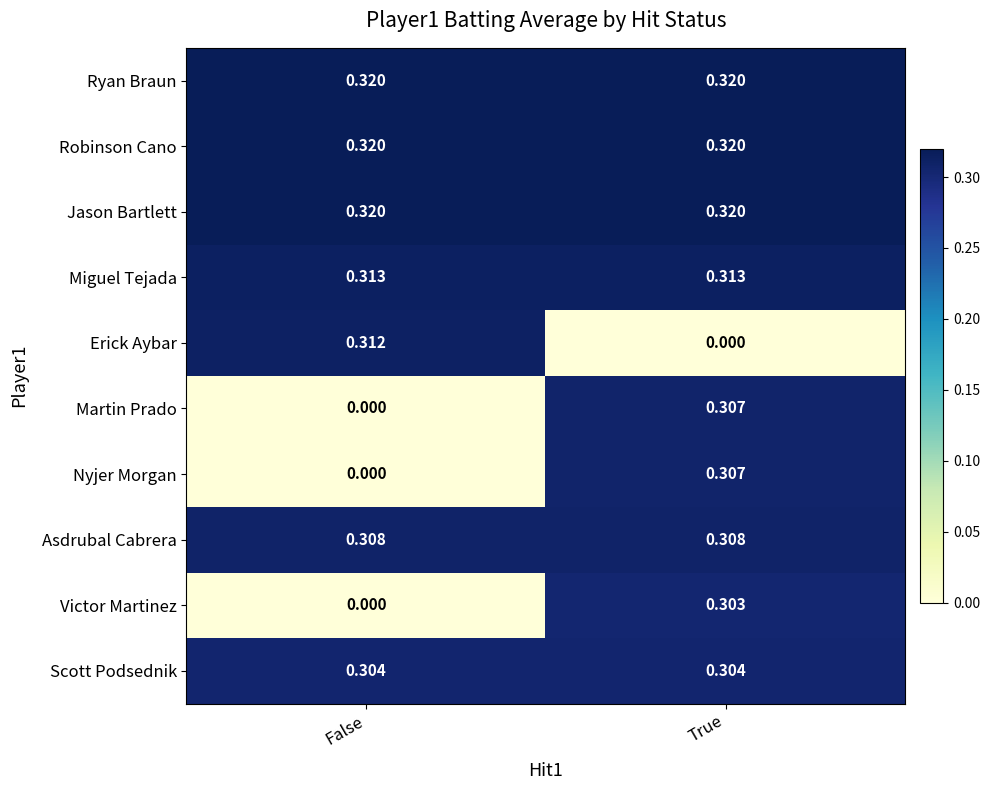

Rank the categories by Martin Prado value from highest to lowest.

True, False